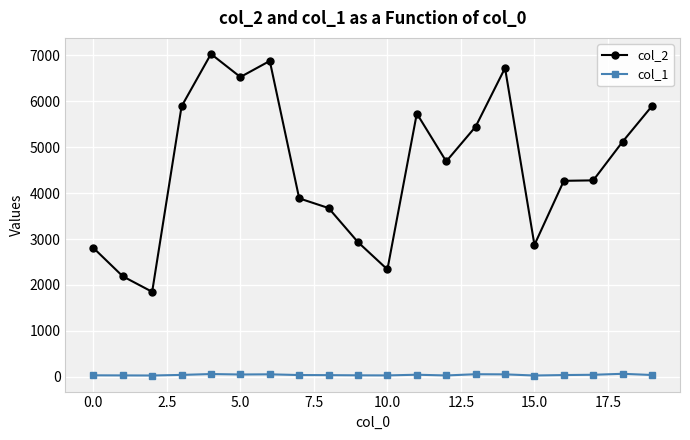

Which series has the largest total across all categories?

col_2